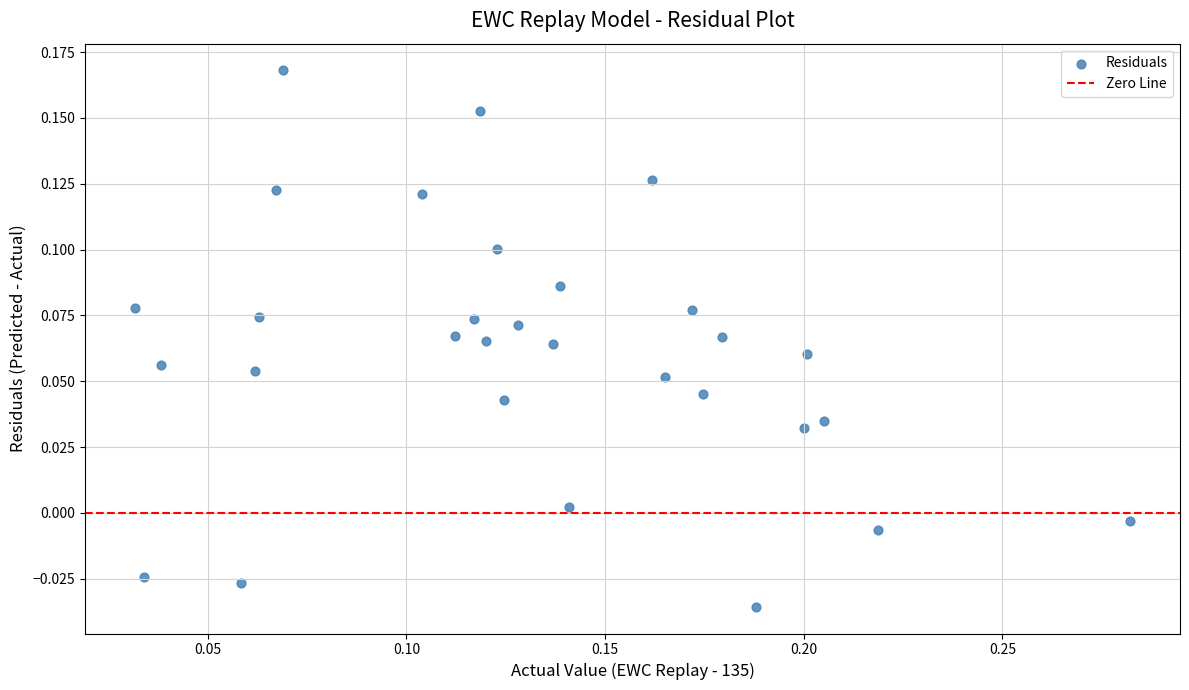

What is the range of X values (max minus min)?

0.3